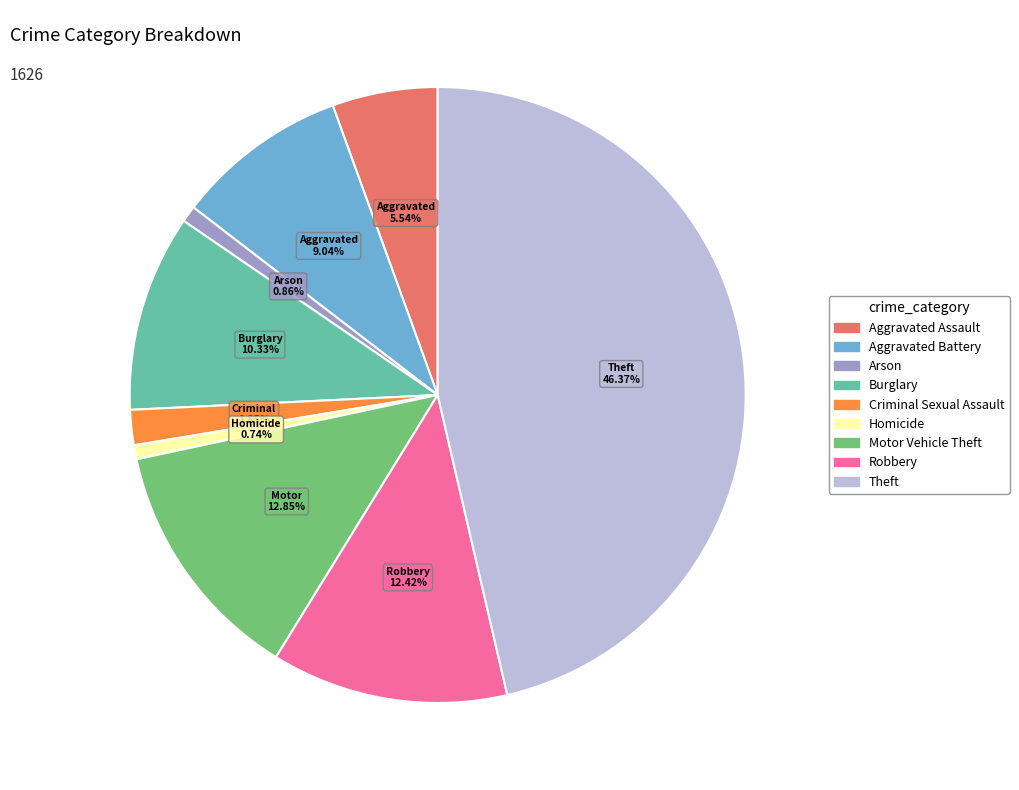

What percentage is the Burglary slice, to the nearest percent?

10%